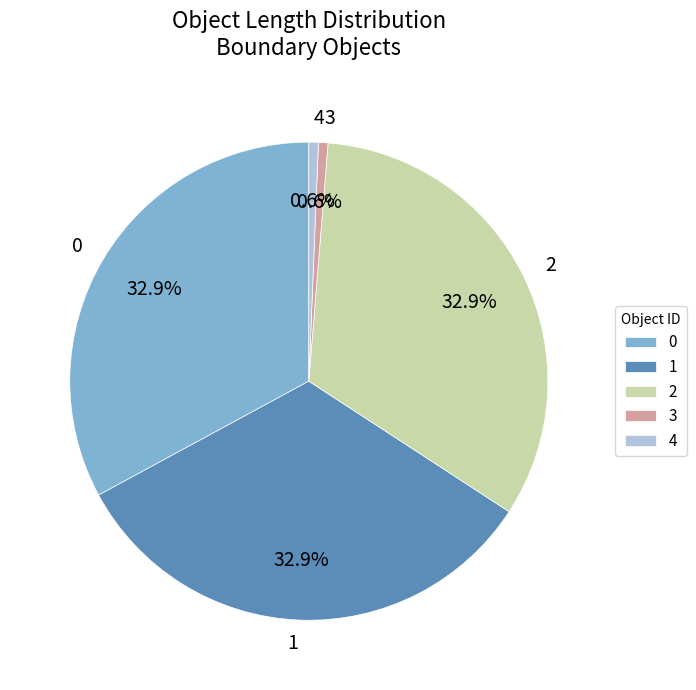

What is the total percentage of 4 and 0?

33.5%